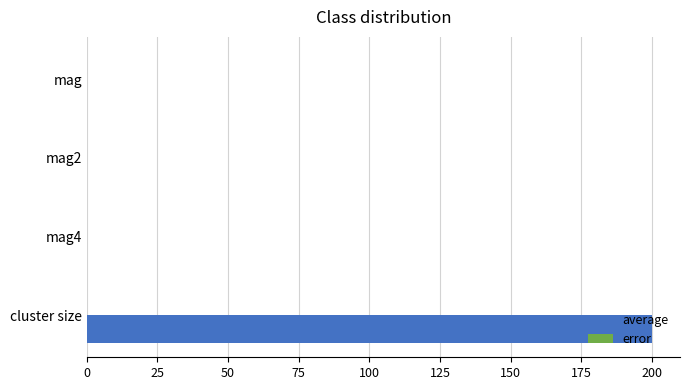

At how many categories does at least one series exceed 33?

1